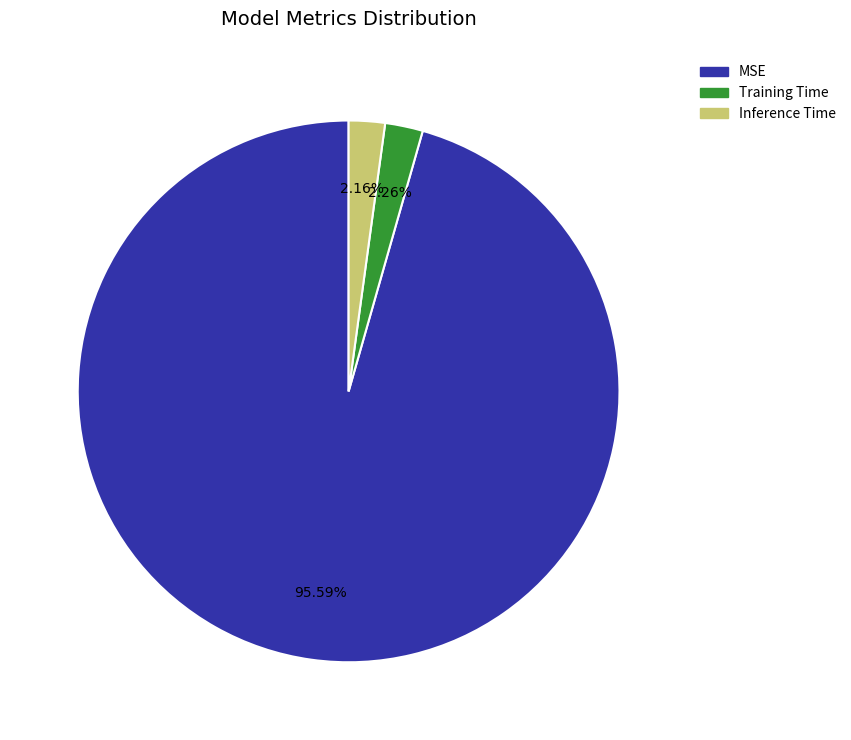

Which slice is the largest?

MSE